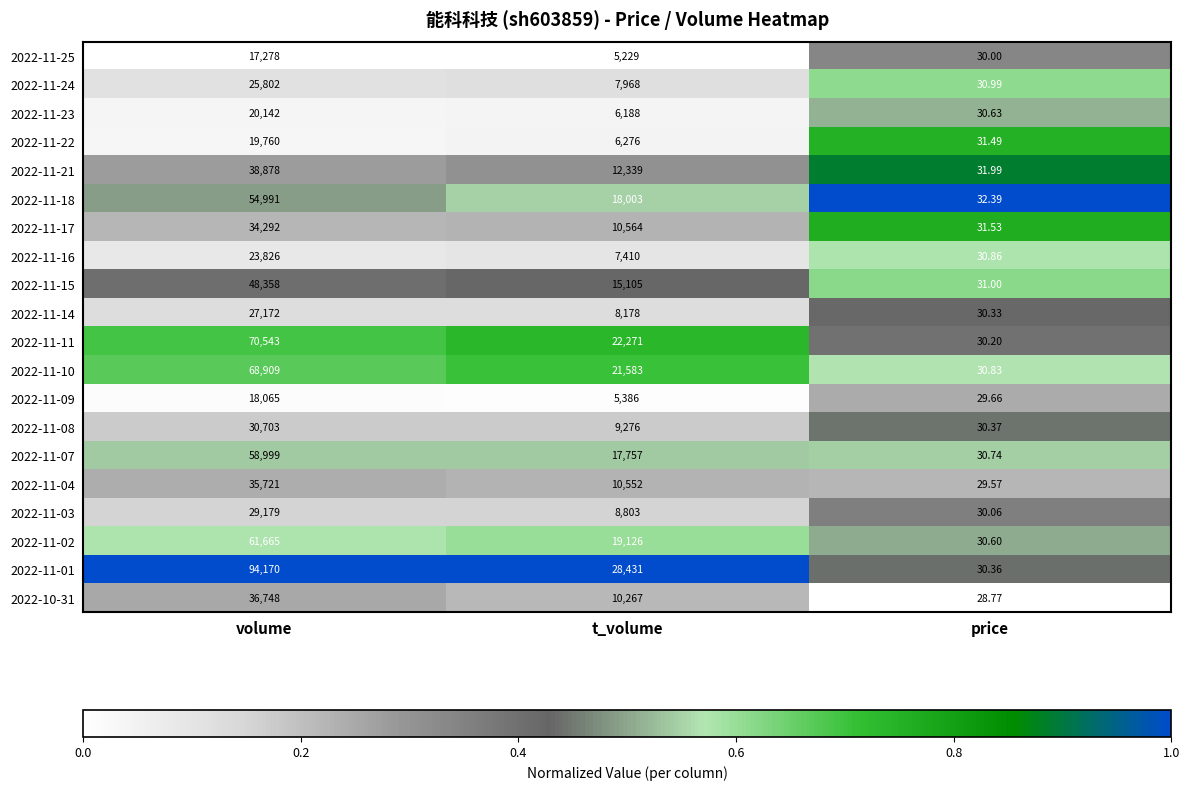

At which label is 2022-11-15 closest to 24194?

t_volume